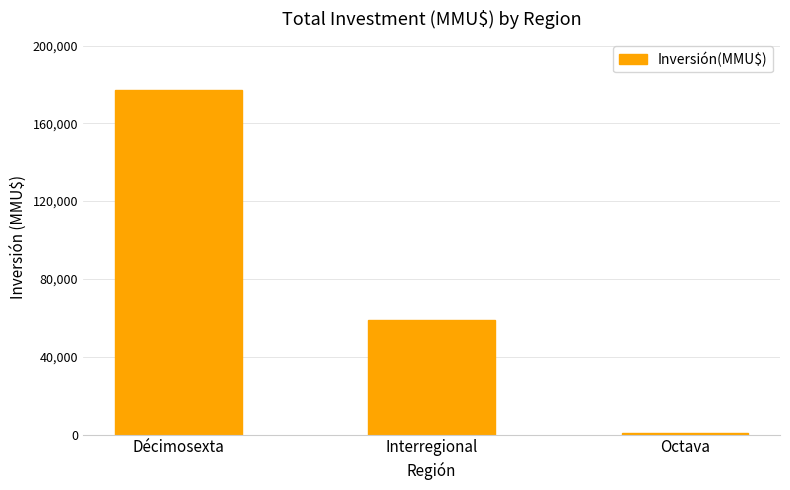

What value does the data have at Décimosexta, to the nearest 50?

176900